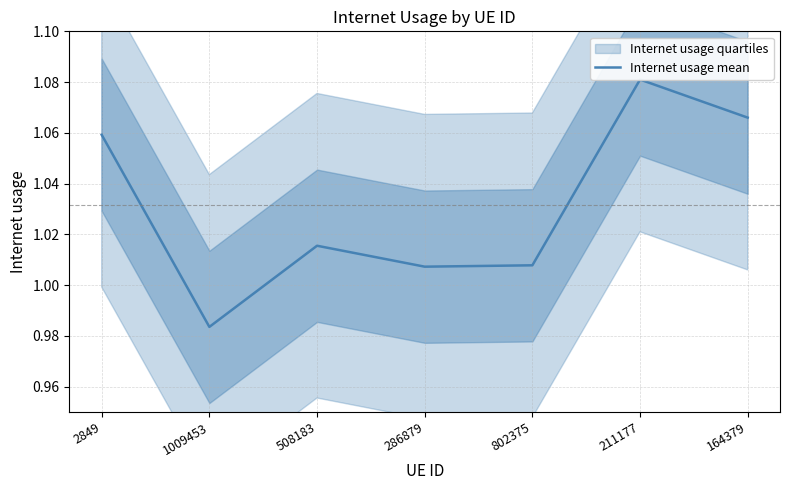

Where is the first local minimum?

1009453